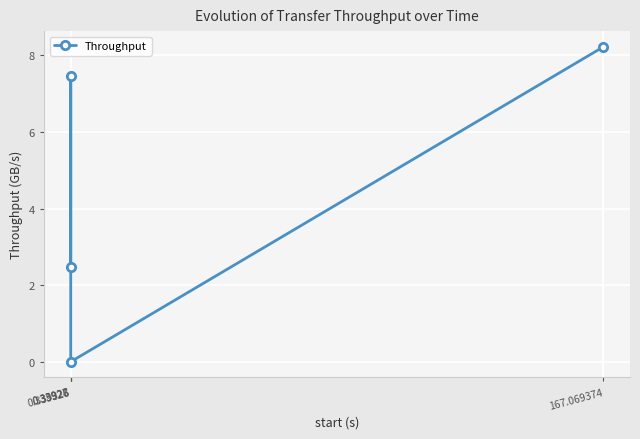

What is the greatest value displayed?

8.2